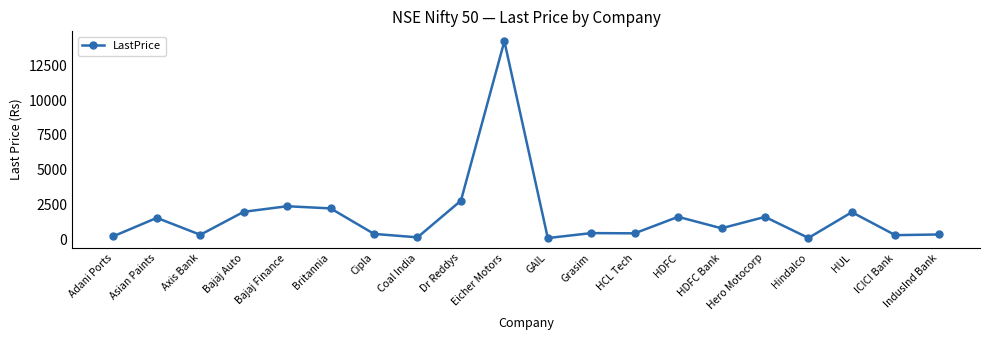

The chart shows a value of 87.3 at Hindalco. True or false?

True